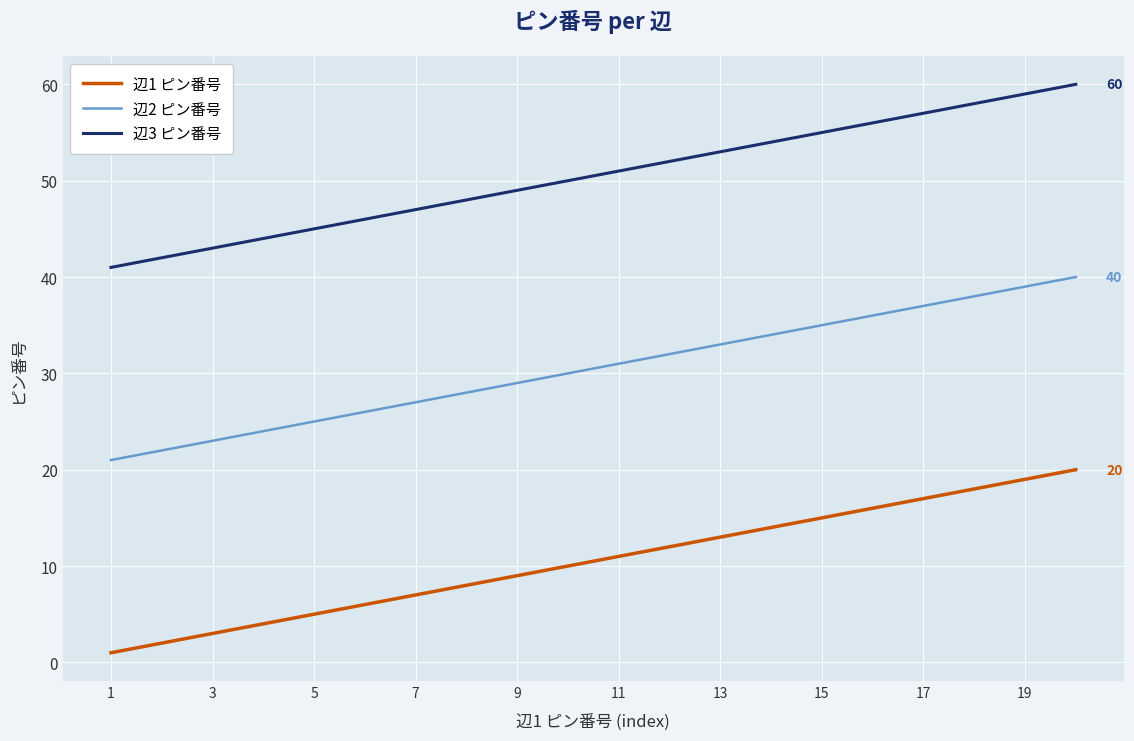

What is the maximum value shown in the chart?

60